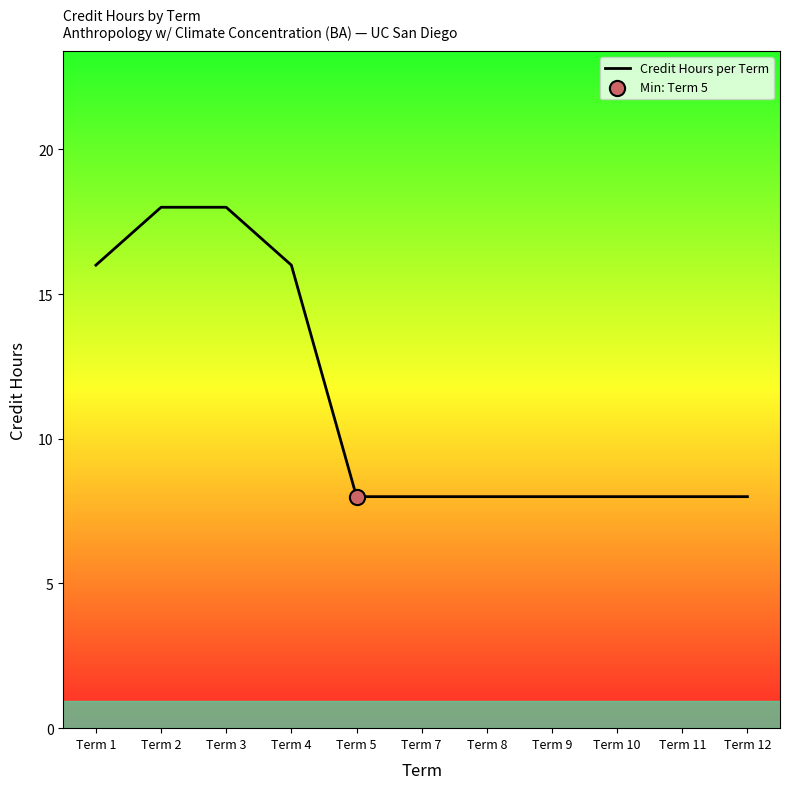

What is the ratio of the value at Term 4 to the value at Term 11?

2.0